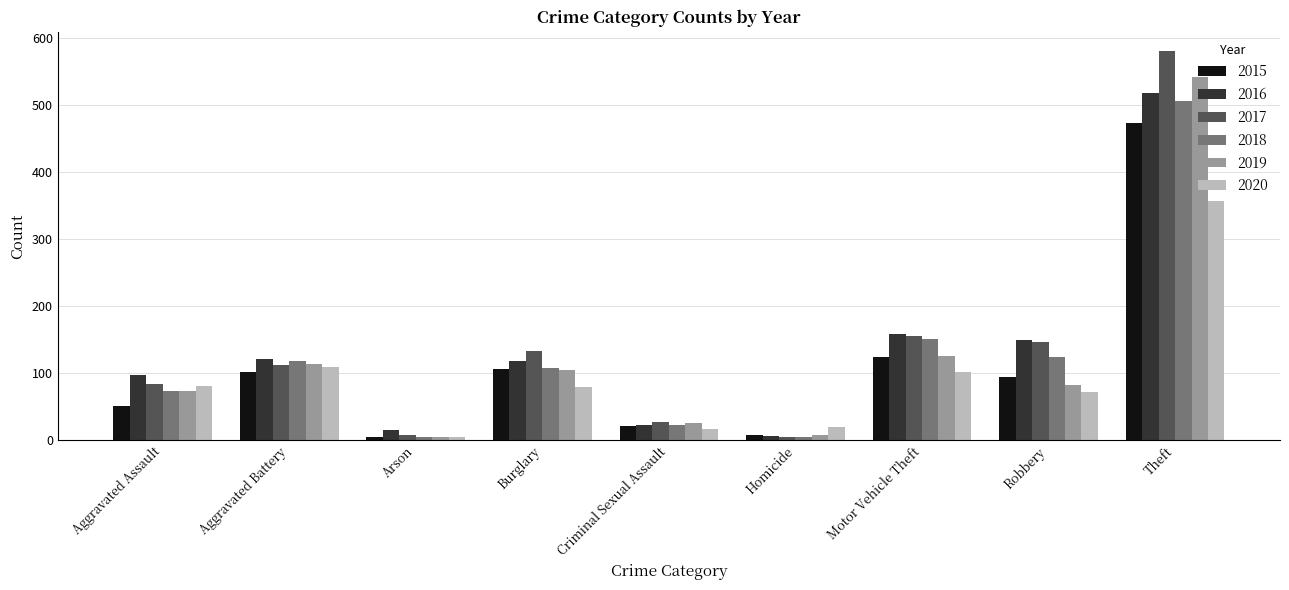

At which label is 2018 closest to 255?

Motor Vehicle Theft